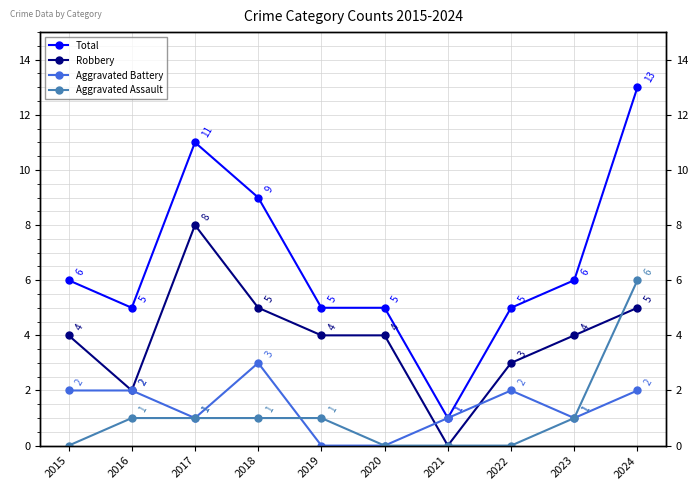

At how many categories does at least one series exceed 7?

3